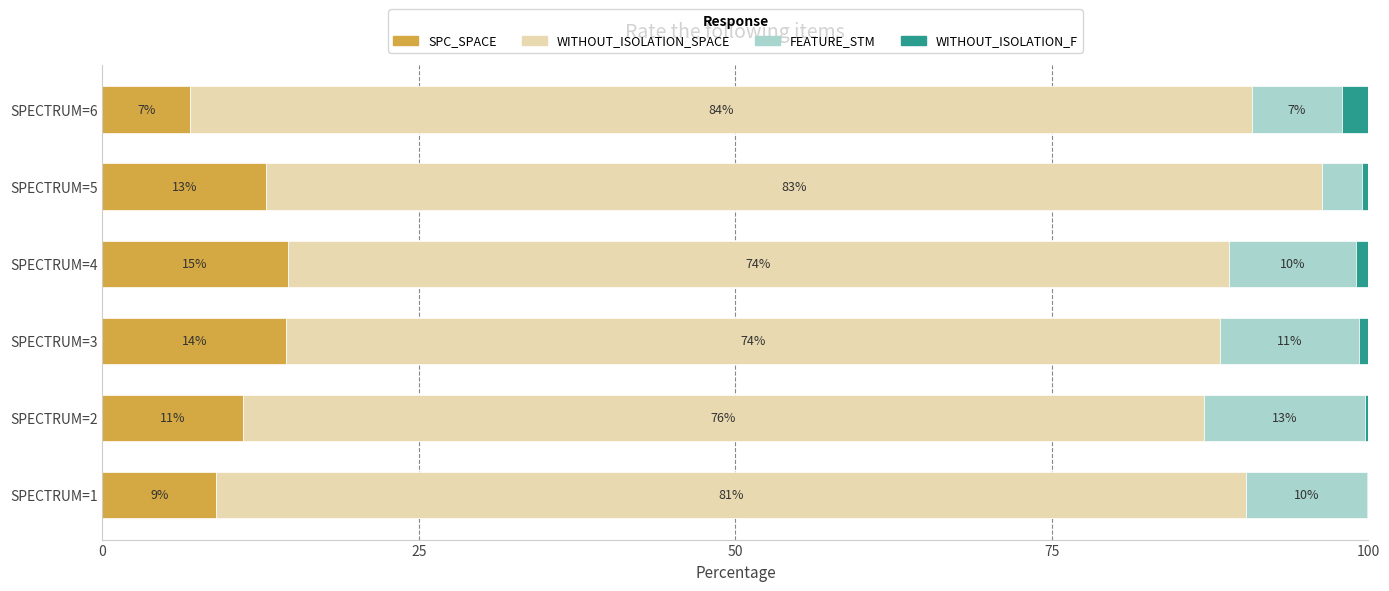

What is the total value across all series at SPECTRUM=1?

100.0